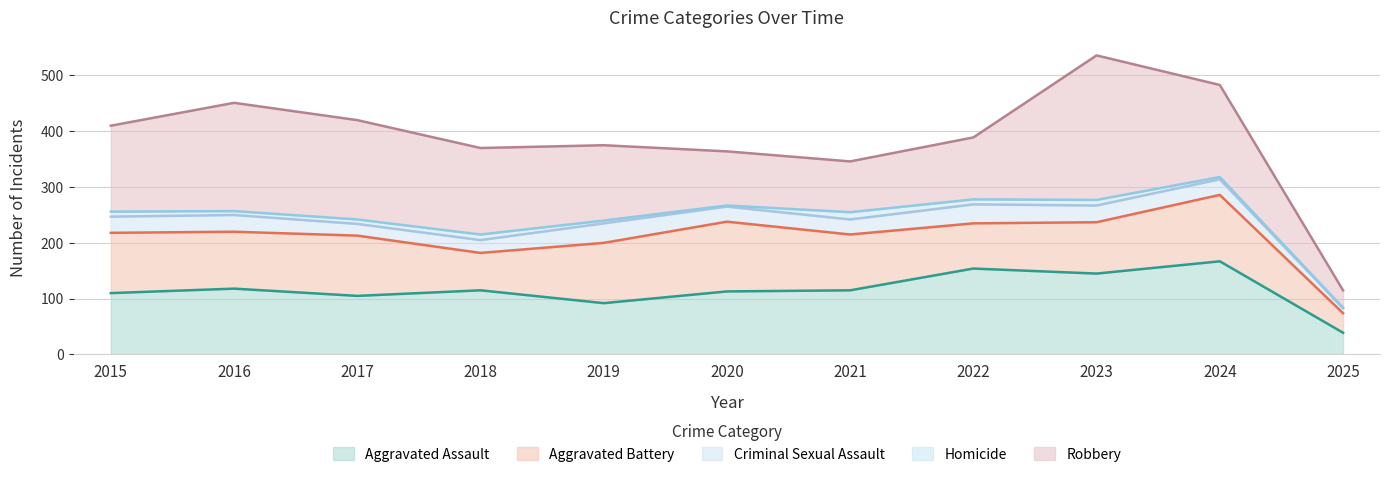

Reading left to right, extract all data points from this chart.

Aggravated Assault: 110	118	105	115	92	113	115	154	145	167	39
Aggravated Battery: 108	102	108	67	108	125	100	81	92	119	35
Criminal Sexual Assault: 29	30	21	23	35	27	27	34	30	28	9
Homicide: 9	7	8	10	5	2	13	9	10	4	1
Robbery: 154	194	178	155	135	97	91	111	259	165	31